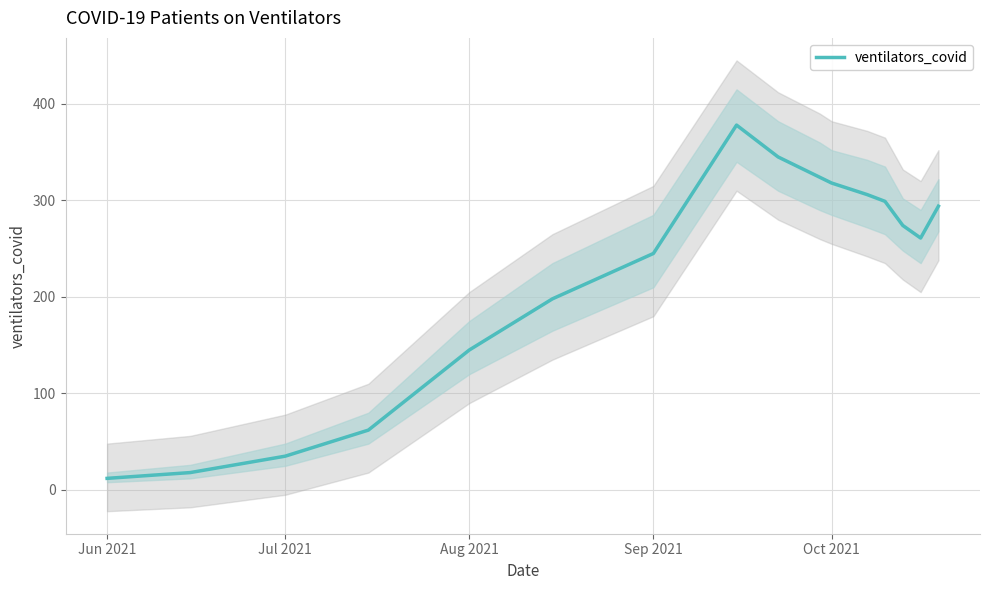

Is it true that ventilators_covid equals 12 at Jun 2021?

True